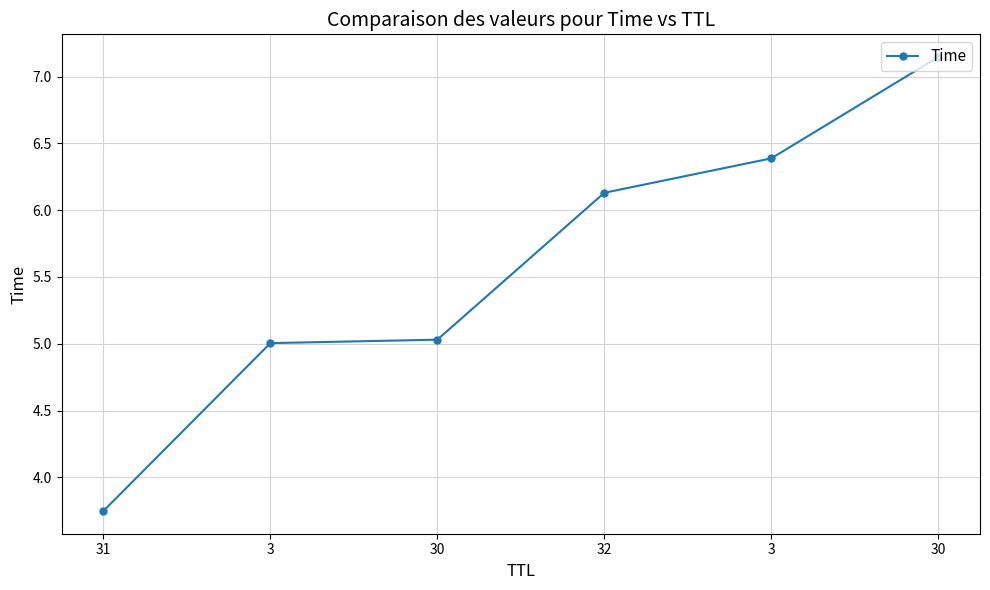

How many data points does each series have?

6